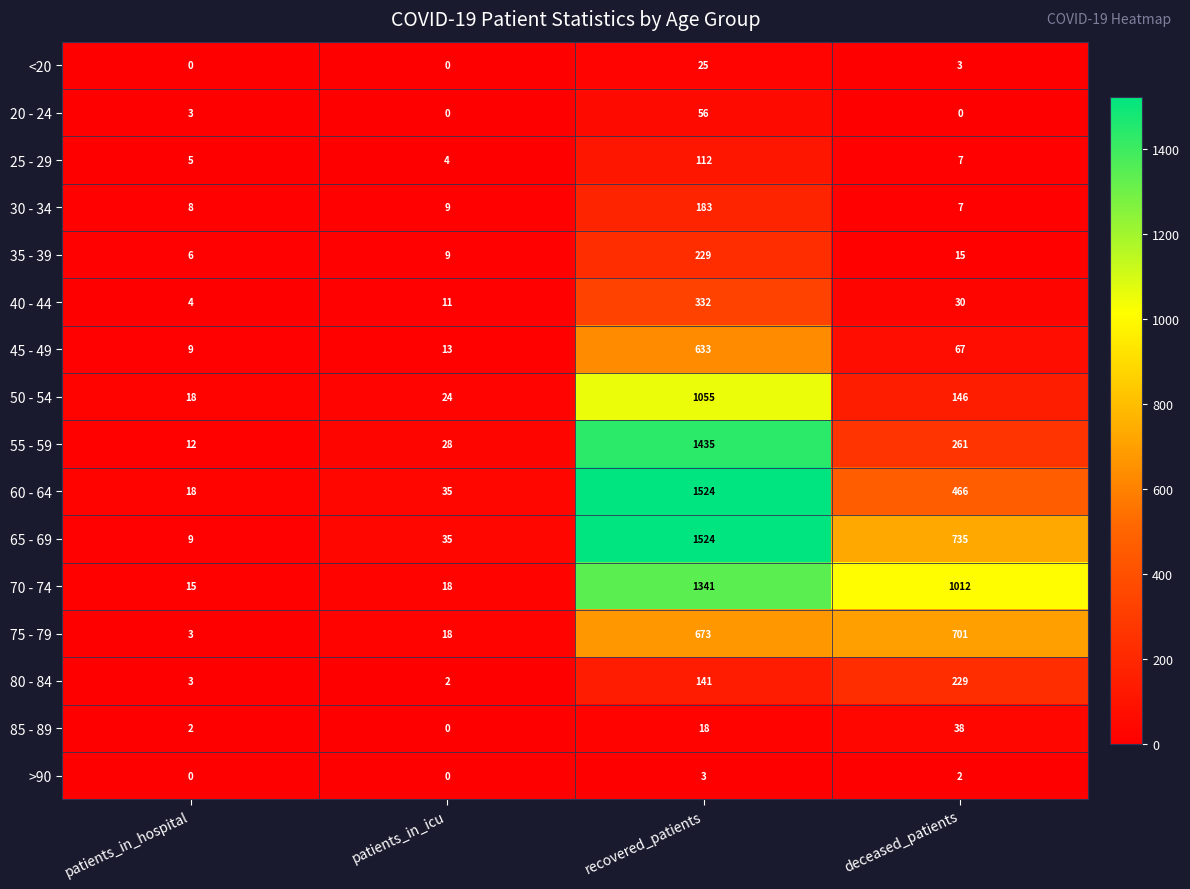

Which label corresponds to the largest value in the chart?

recovered_patients